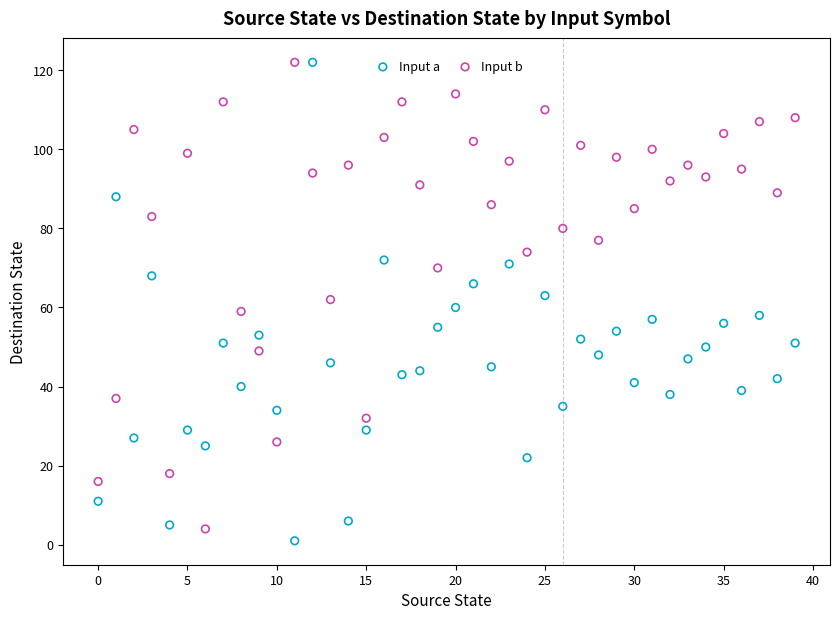

Across all data points, what is the range of Y values (max minus min)?

121